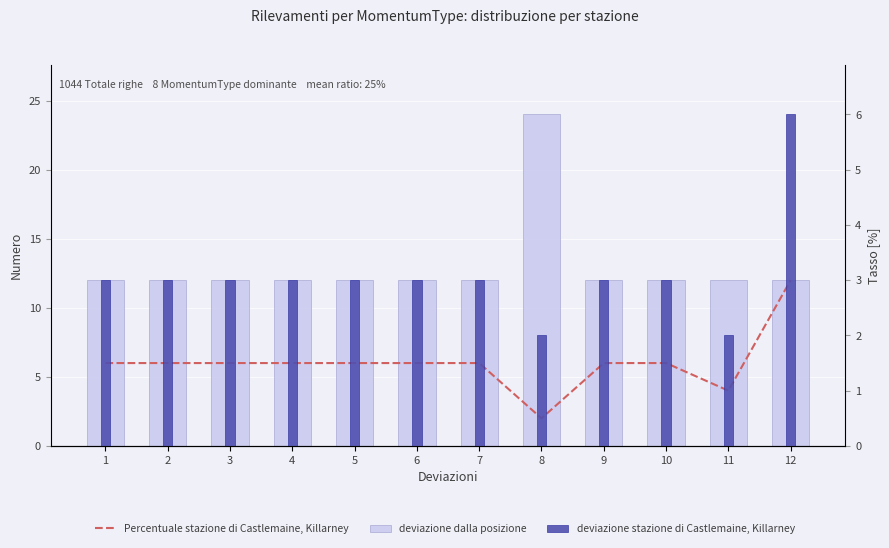

Which category has the lowest value across all series?

8